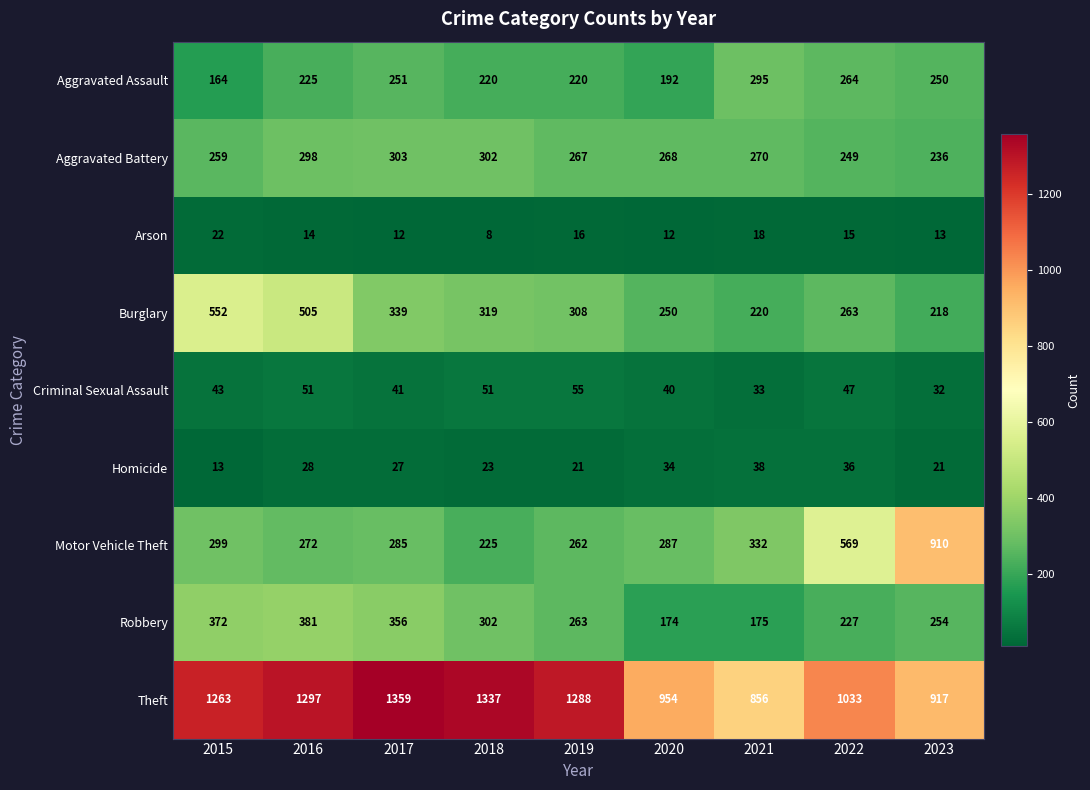

What is the difference between the maximum and minimum values in the Aggravated Battery series?

67